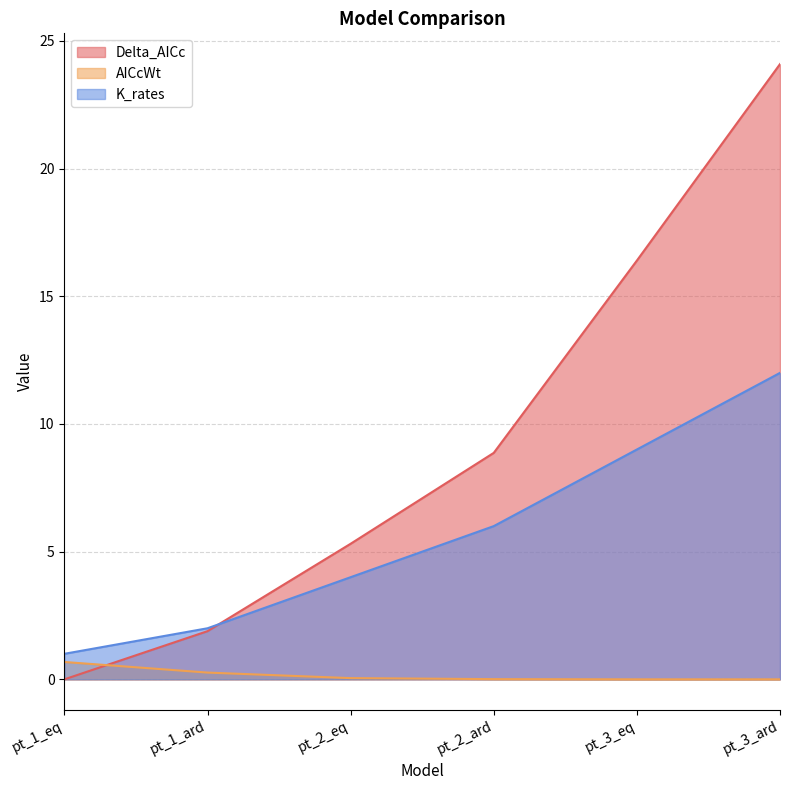

What is the difference between the maximum and second lowest values in the AICcWt series?

0.7